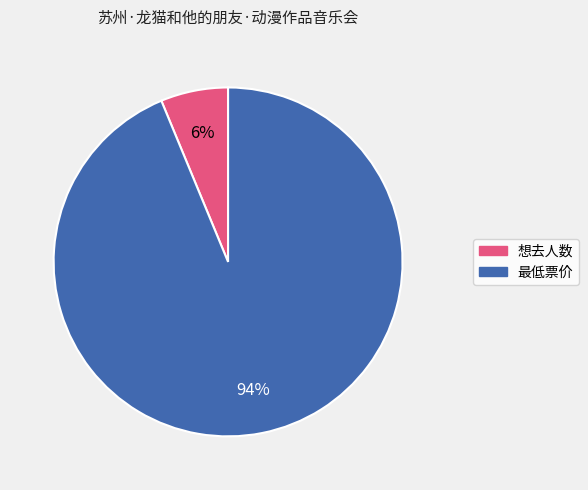

Is the sum of 最低票价 and 想去人数 greater than half?

Yes